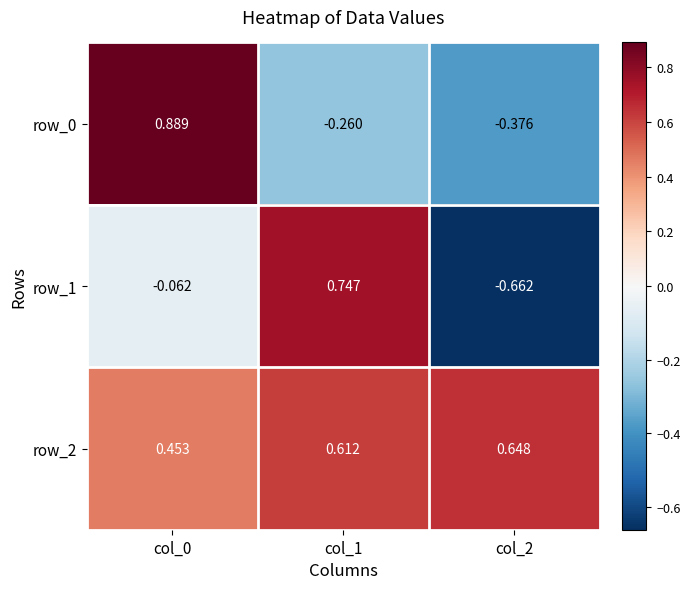

Where is row_1 nearest to the value 0?

col_0